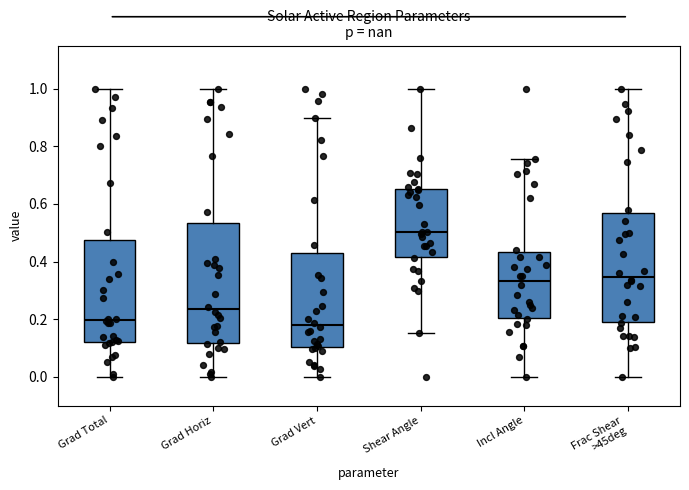

Where is the lower edge of the box for Grad Total on the y-axis? The values are not printed on the chart, so give them approximately, as read against the axis.

0.12